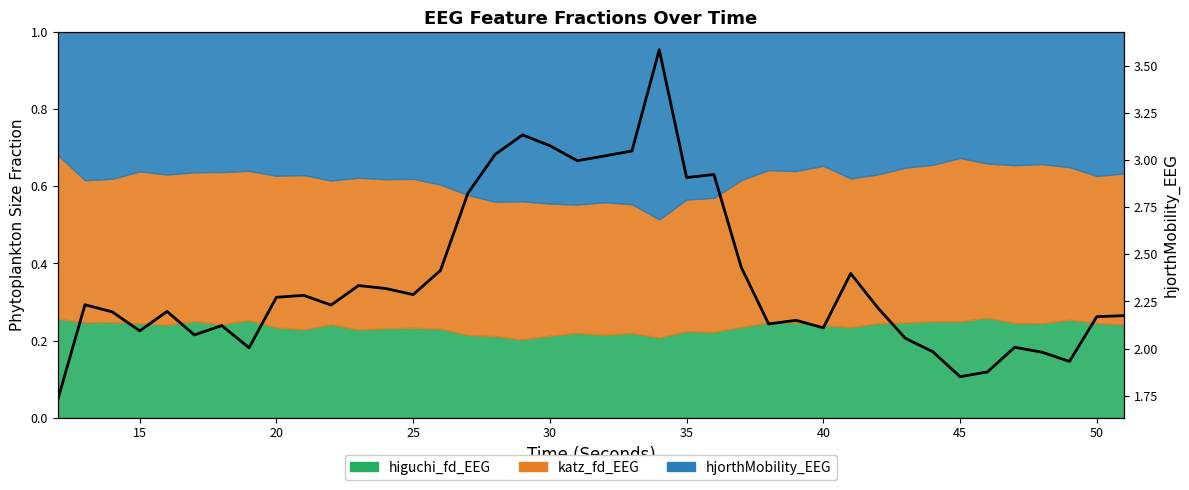

Reading left to right, what are all the values shown in this chart?

1.7	2.2	2.2	2.1	2.2	2.1	2.1	2.0	2.3	2.3	2.2	2.3	2.3	2.3	2.4	2.8	3.0	3.1	3.1	3.0	3.0	3.0	3.6	2.9	2.9	2.4	2.1	2.2	2.1	2.4	2.2	2.1	2.0	1.9	1.9	2.0	2.0	1.9	2.2	2.2